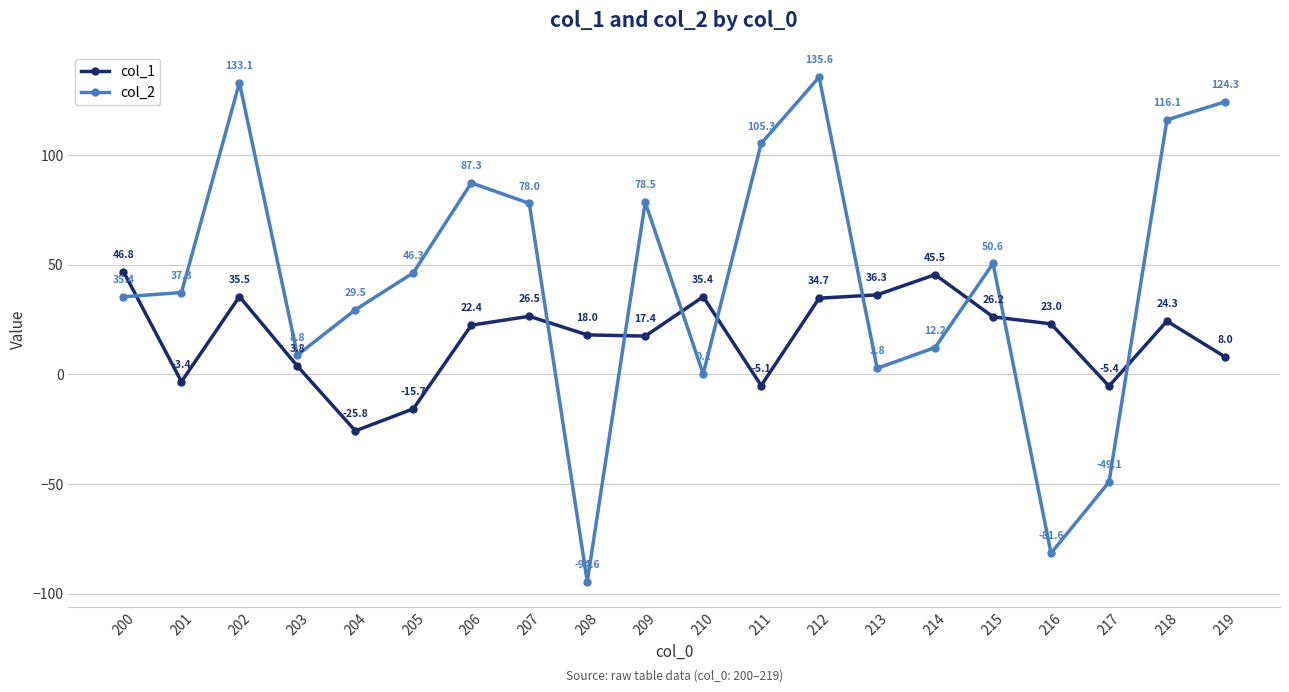

Rank the series by their maximum value, from lowest to highest.

col_1, col_2